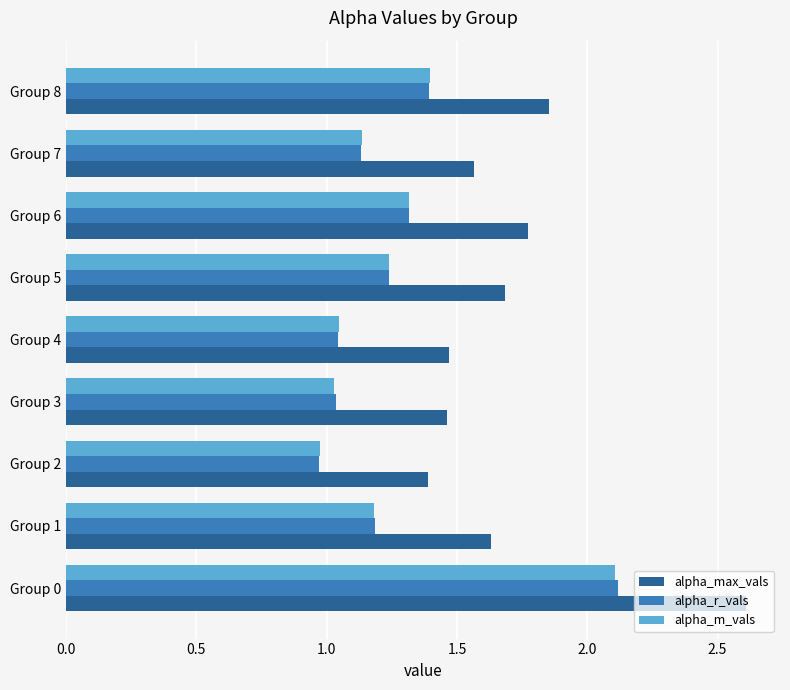

What is the average value of the alpha_max_vals series?

1.7